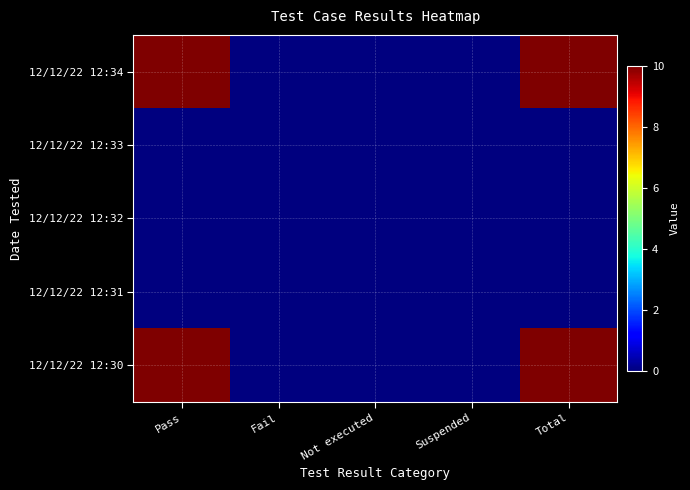

Rank the series at Total from highest to lowest value.

12/12/22 12:34, 12/12/22 12:30, 12/12/22 12:33, 12/12/22 12:32, 12/12/22 12:31